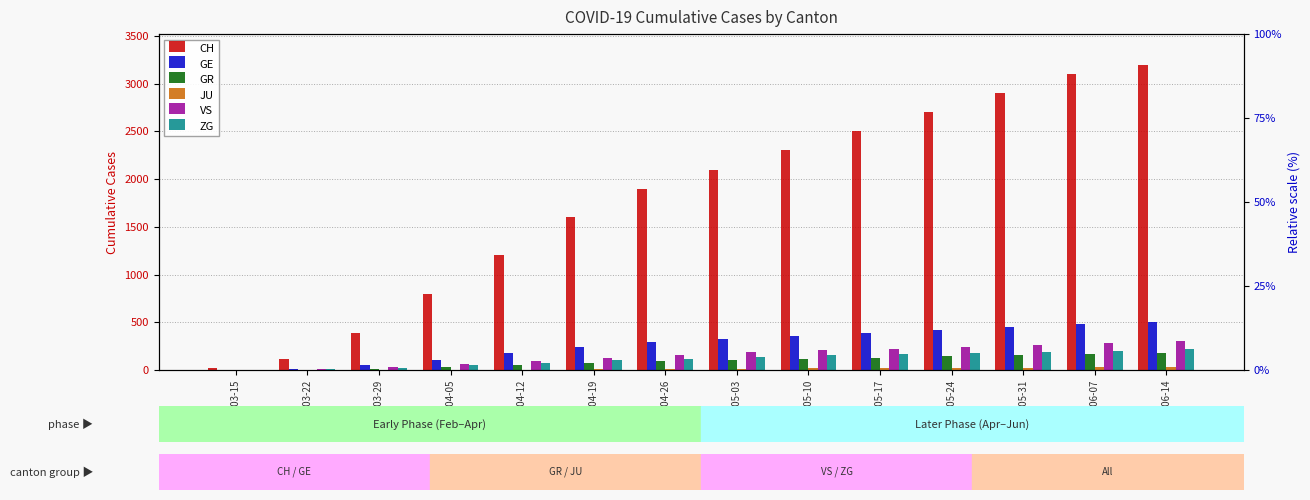

Reading left to right, extract all data points from this chart.

CH: 22	118	384	800	1200	1600	1900	2100	2300	2500	2700	2900	3100	3200
GE: 4	10	48	110	180	240	290	330	360	390	420	450	480	500
GR: 0	4	15	33	55	75	90	105	118	130	142	155	168	178
JU: 0	0	0	2	5	8	11	14	17	20	23	26	29	32
VS: 2	11	31	60	95	130	160	185	205	225	245	265	285	300
ZG: 0	6	22	48	75	100	120	138	152	165	178	191	204	215